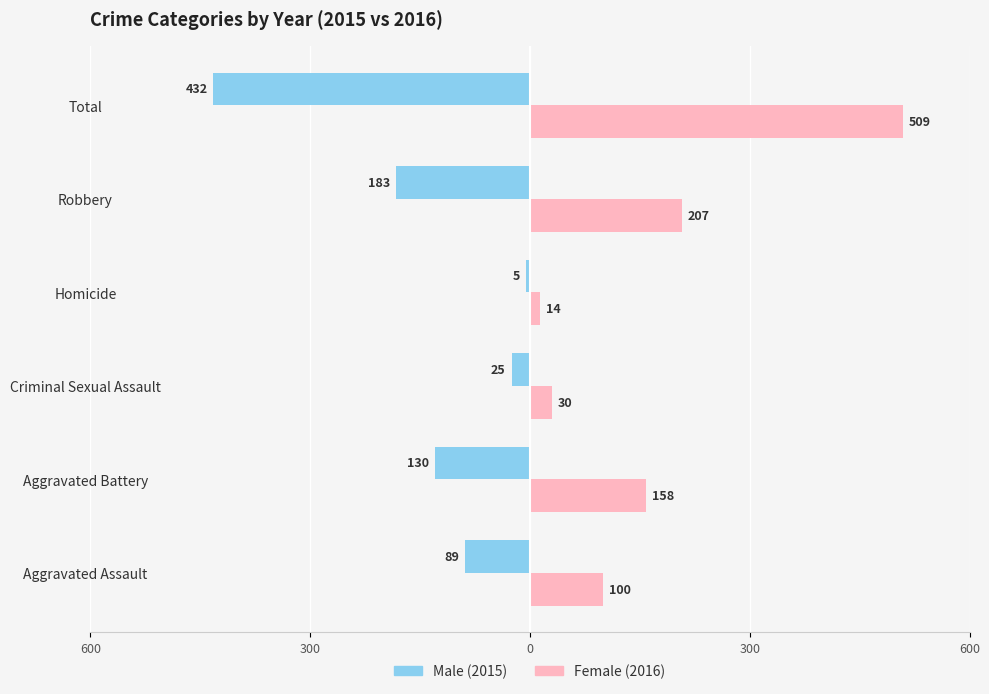

The Male series shows -63 at Robbery. True or false?

False